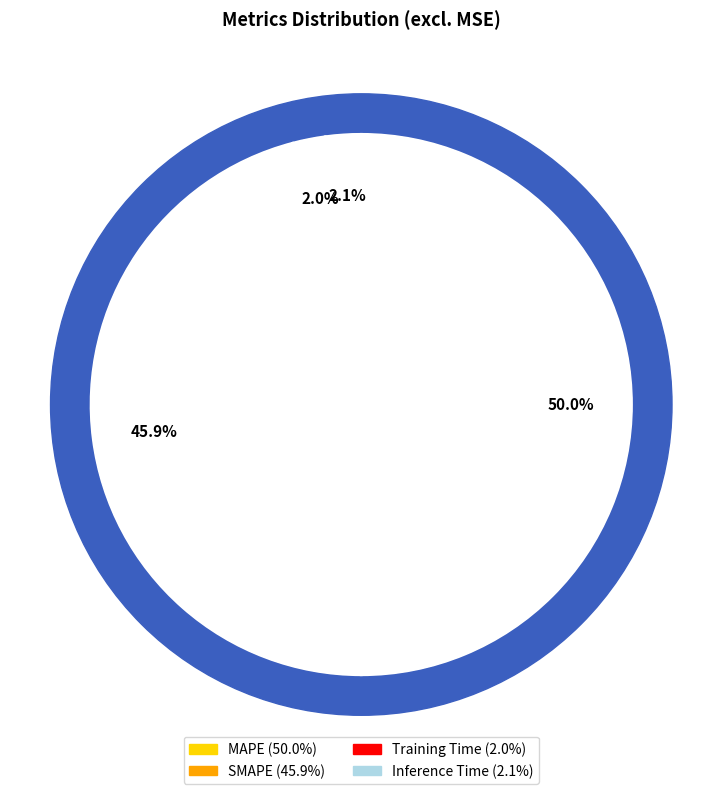

Rank the categories by value from highest to lowest.

MAPE, SMAPE, Inference Time, Training Time